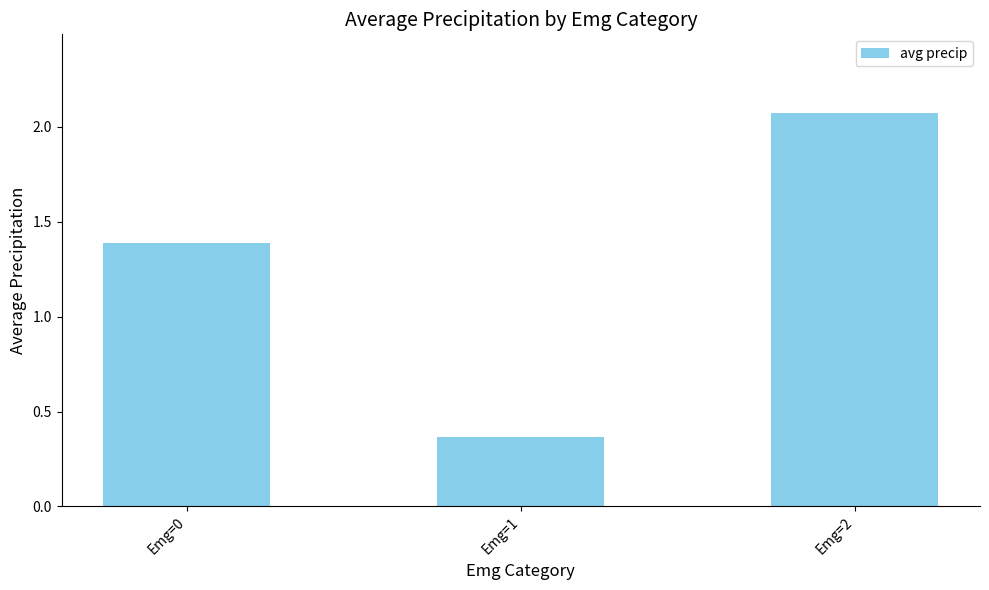

What is the sum of all values?

3.8